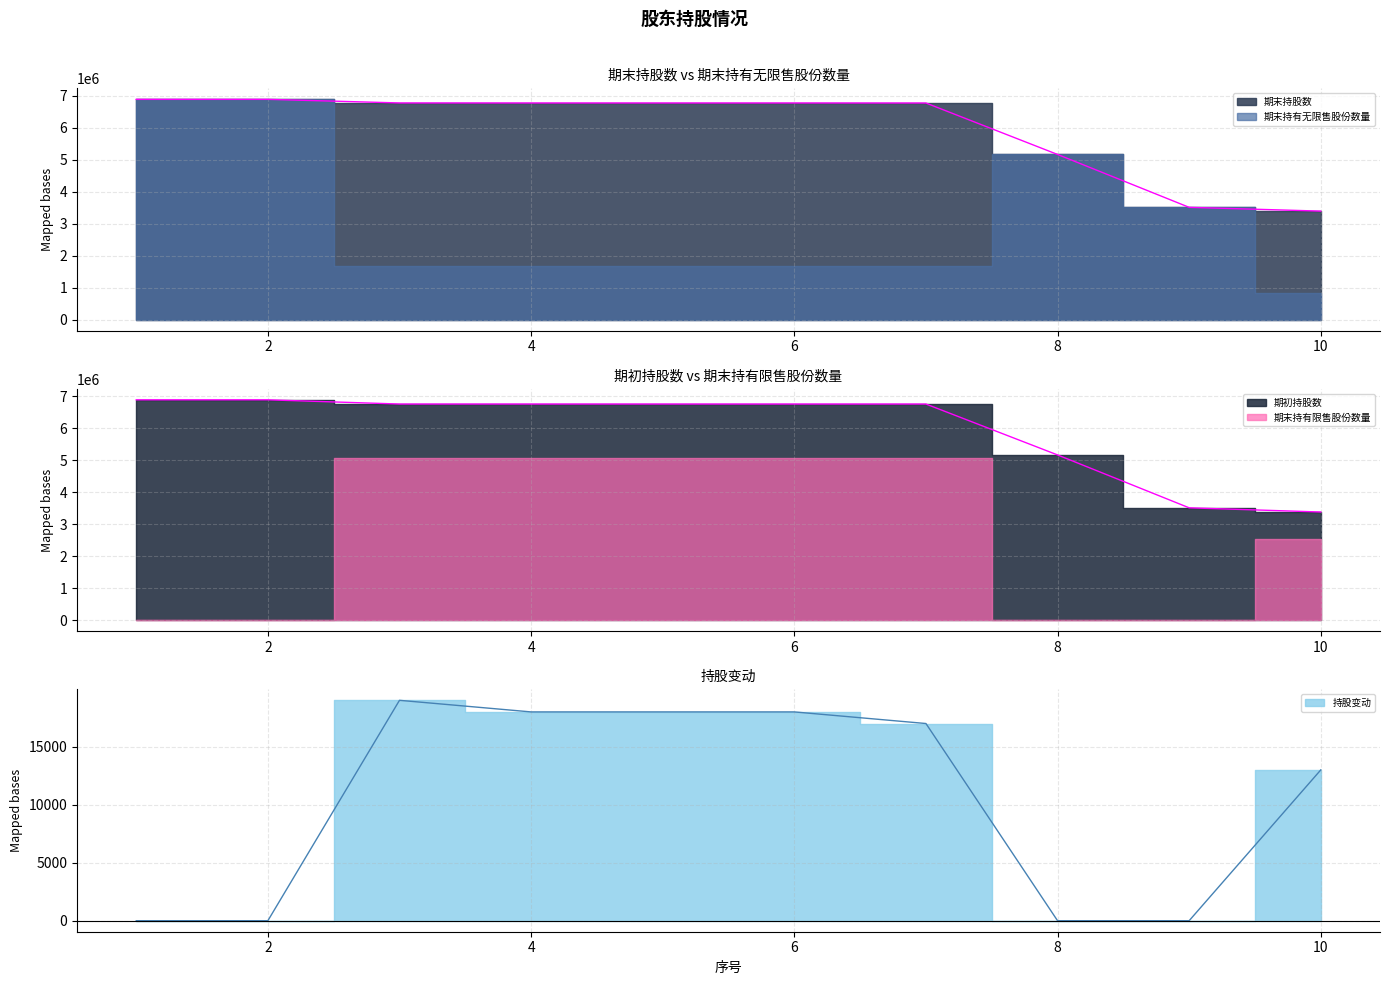

What is the greatest value displayed?

6886152